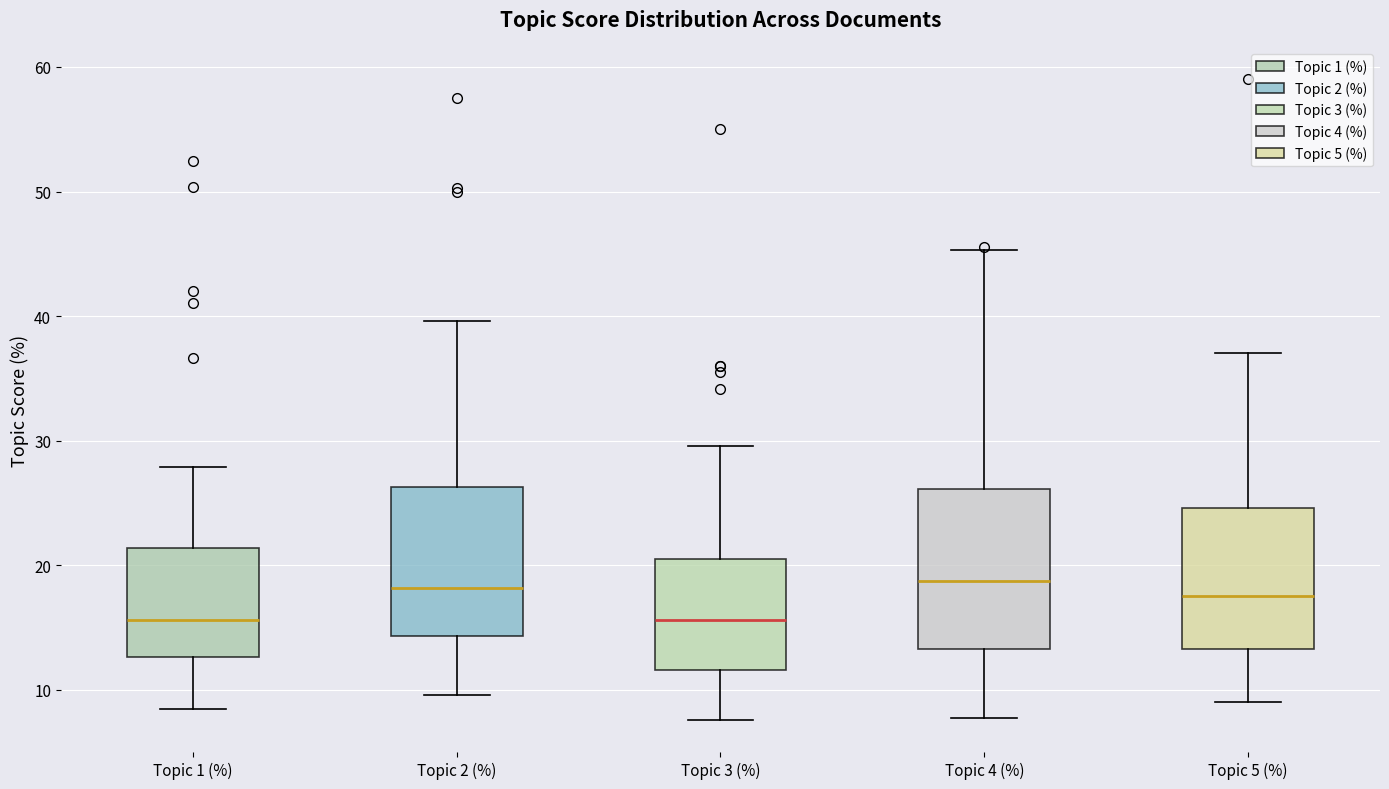

Reading left to right, transcribe this box plot: for each box, give where its median line is, the range the box spans, and where its two whiskers end, as read against the y-axis. The values are not printed on the chart, so give them approximately, as read against the axis.

Topic 1 (%): median 16, box 13 to 21, whiskers 8 to 28
Topic 2 (%): median 18, box 14 to 26, whiskers 10 to 40
Topic 3 (%): median 16, box 12 to 20, whiskers 8 to 30
Topic 4 (%): median 19, box 13 to 26, whiskers 8 to 45
Topic 5 (%): median 18, box 13 to 25, whiskers 9 to 37